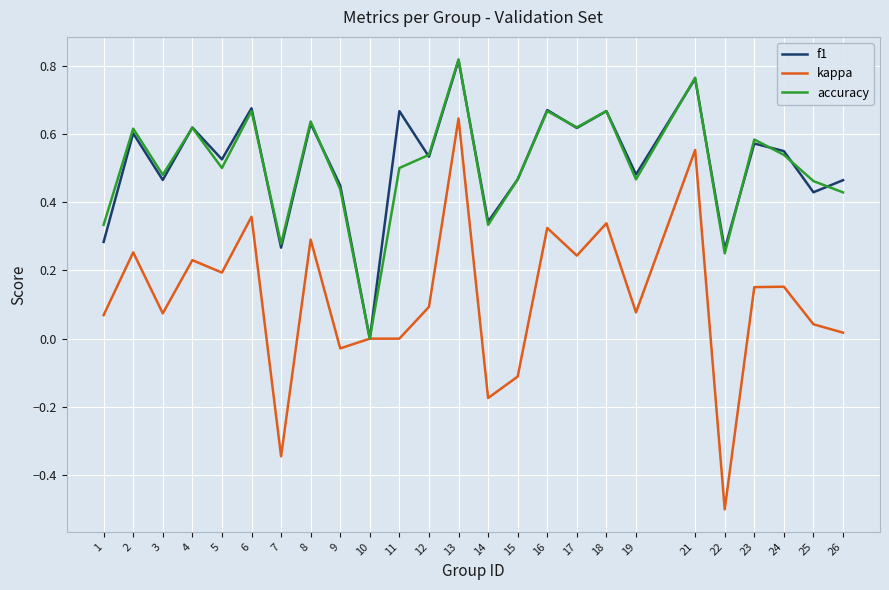

At which category is the sum across all series the highest?

13